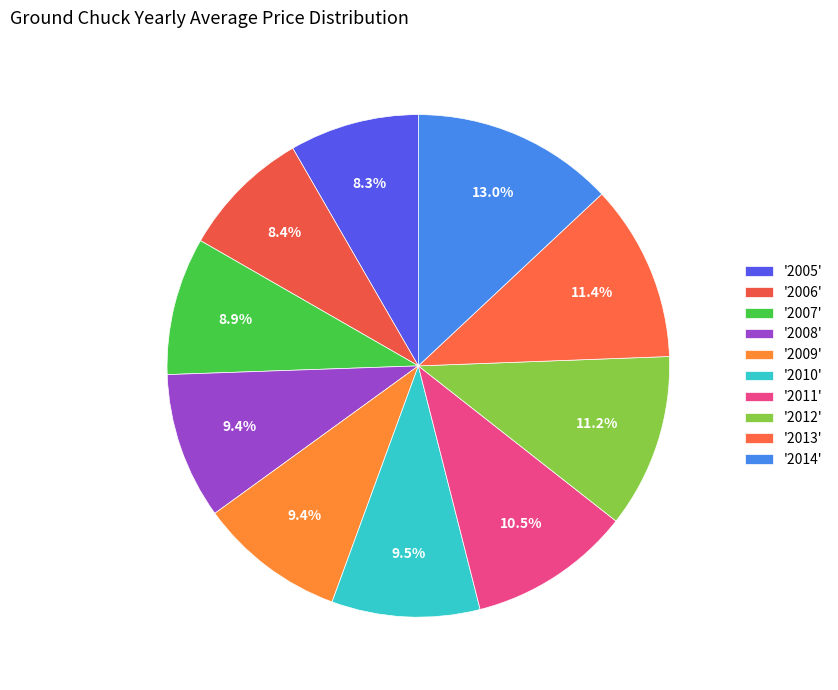

How many slices are in this pie chart?

10